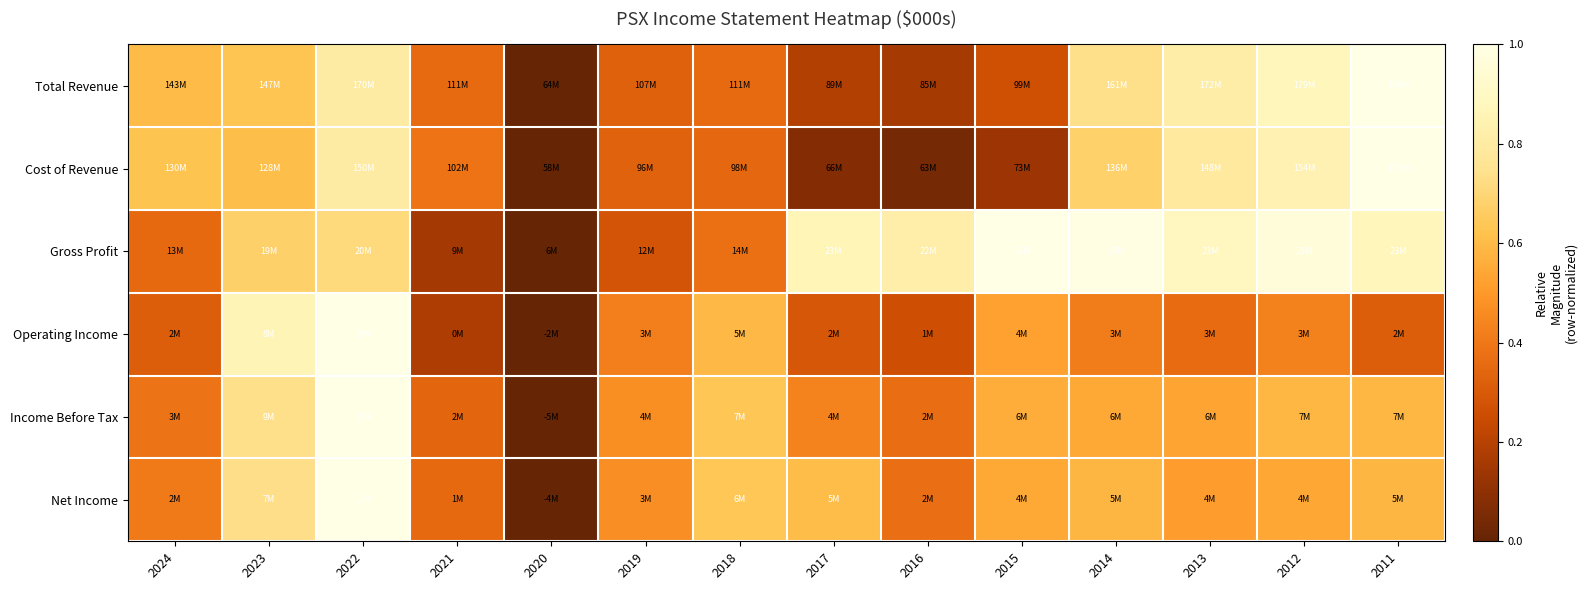

Between 2013 and 2024, which is larger?

2013